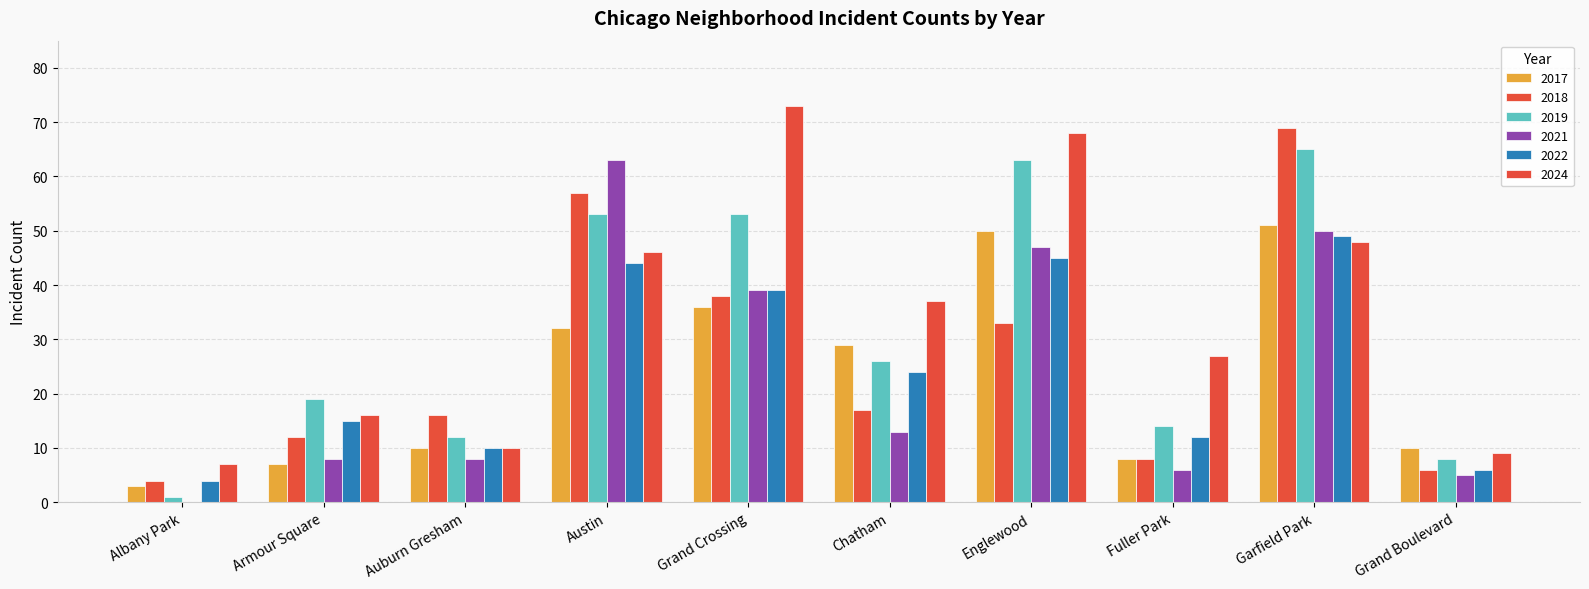

Is the value of 2017 at Austin greater than the value of 2018 at Grand Crossing?

No